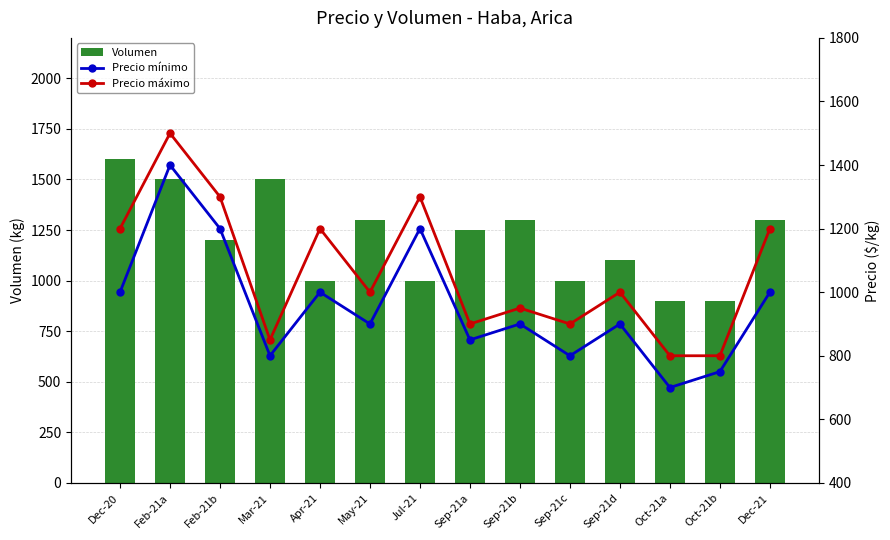

Where is Volumen nearest to the value 1250?

Sep-21a